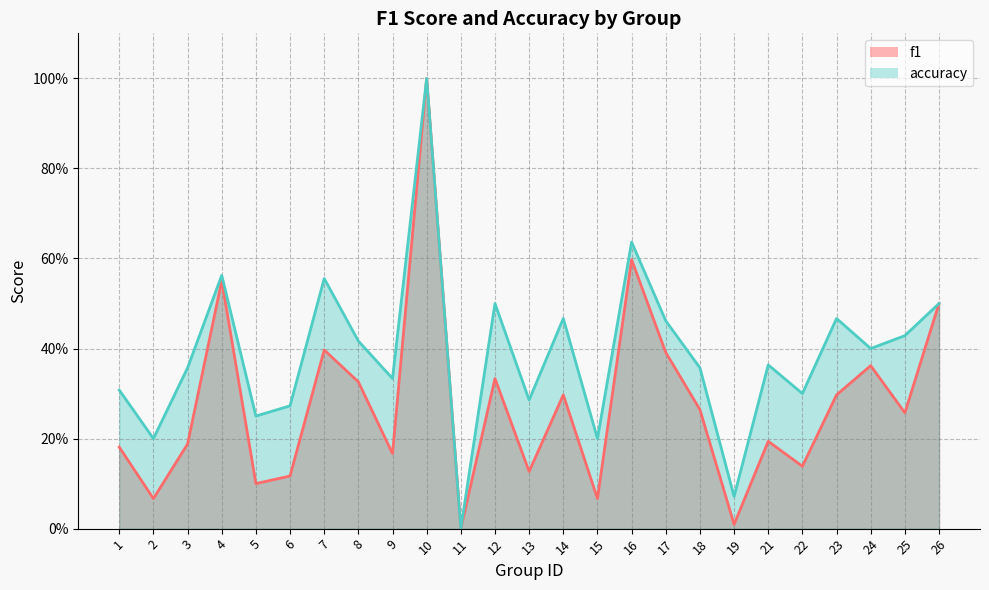

Is the value of f1 at 9 greater than the value of accuracy at 8?

No